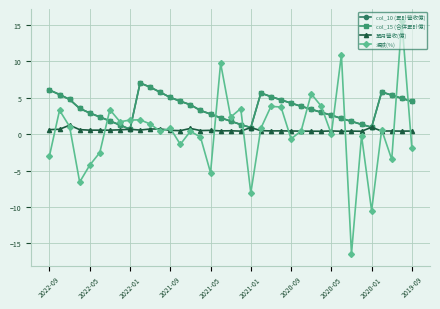

Which series has the largest total across all categories?

col_10 (累計營收億)